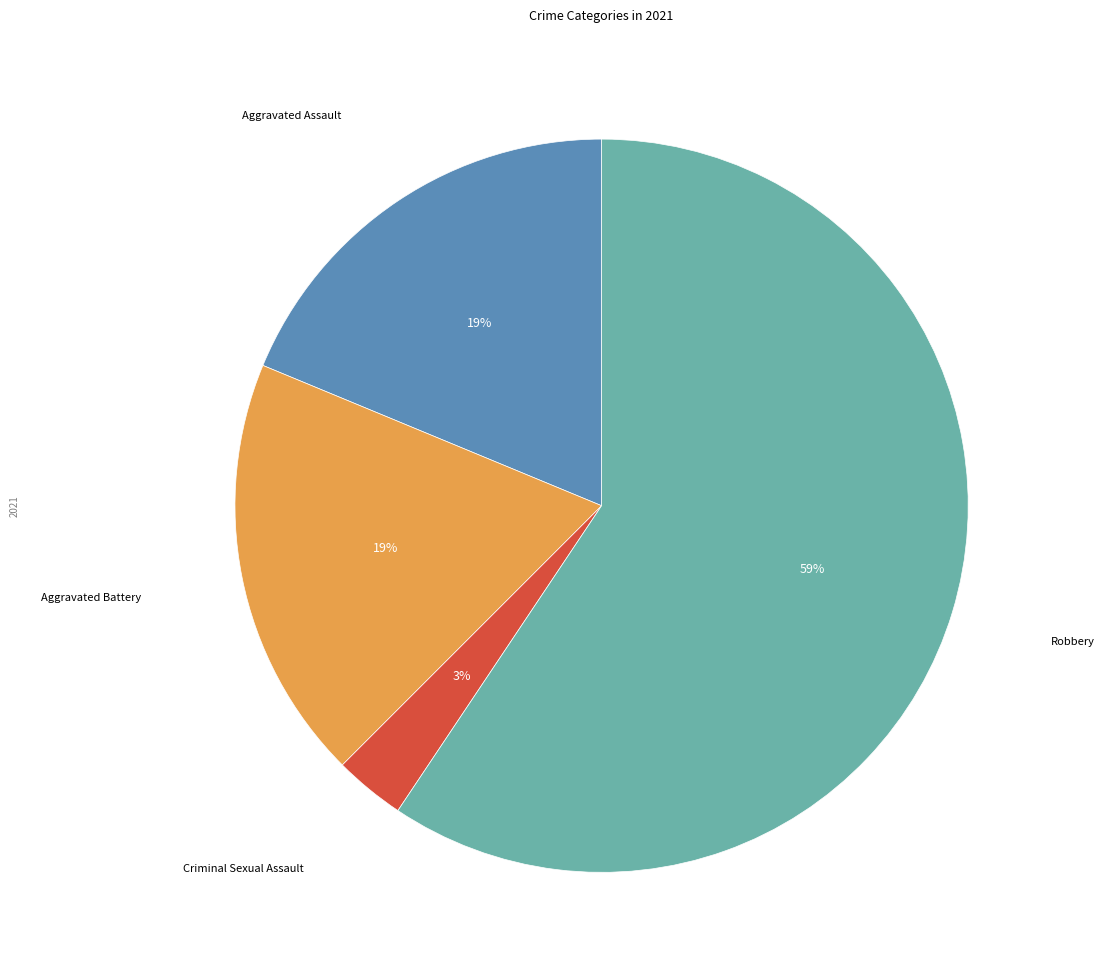

Is there a majority slice in this chart?

Yes